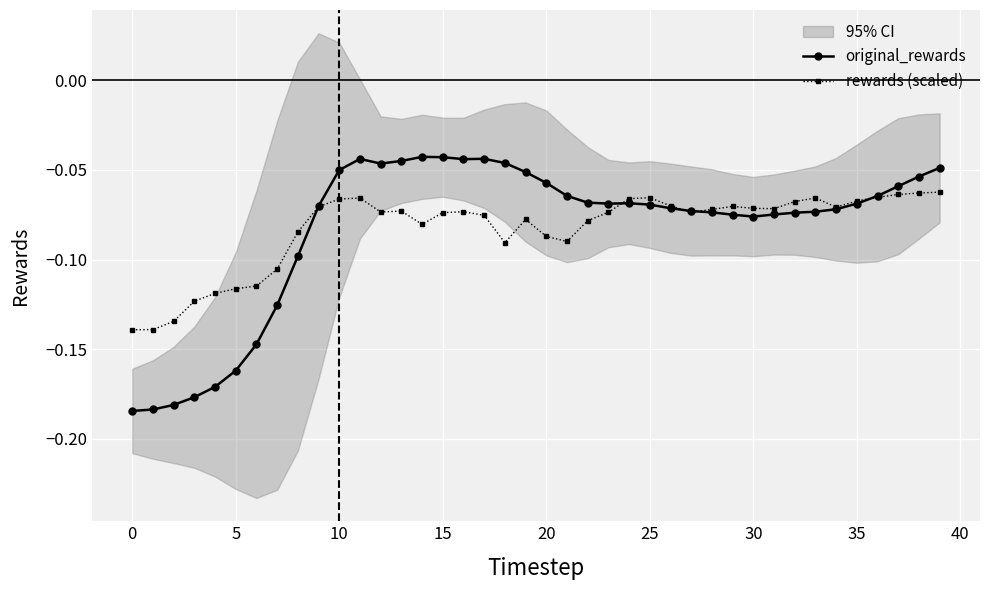

After their last crossing, which series has the higher values: rewards (scaled) or original_rewards?

original_rewards